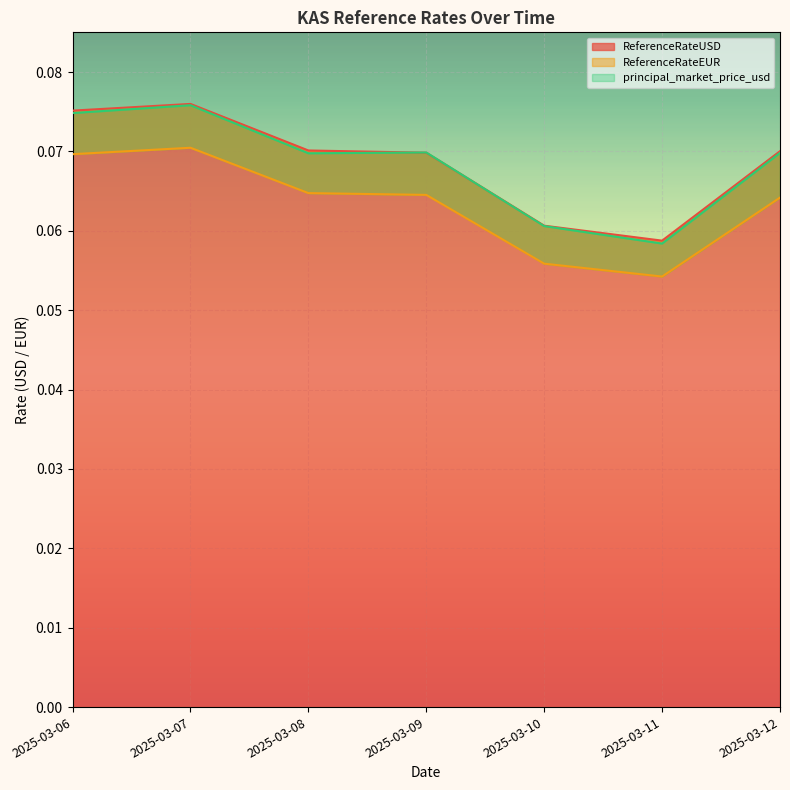

True or false: ReferenceRateEUR and ReferenceRateUSD cross at least once.

False